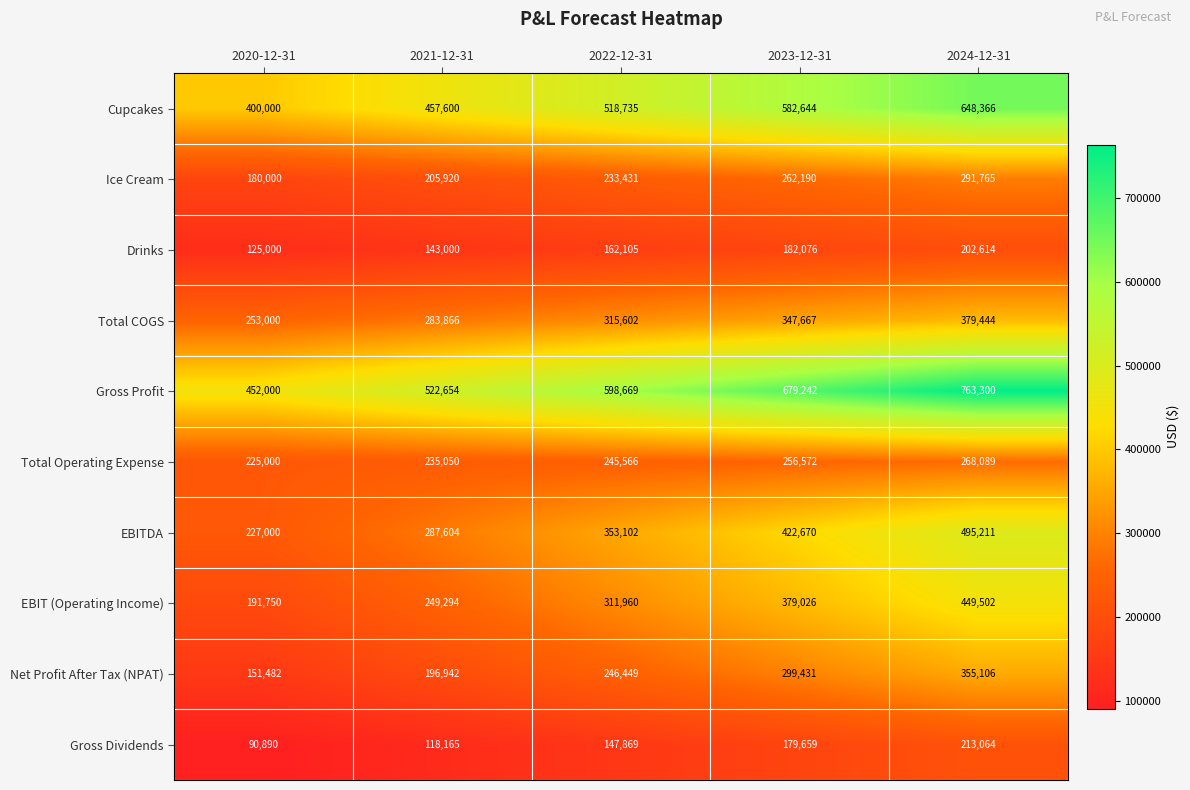

The Gross Profit series shows 290059 at 2020-12-31. True or false?

False